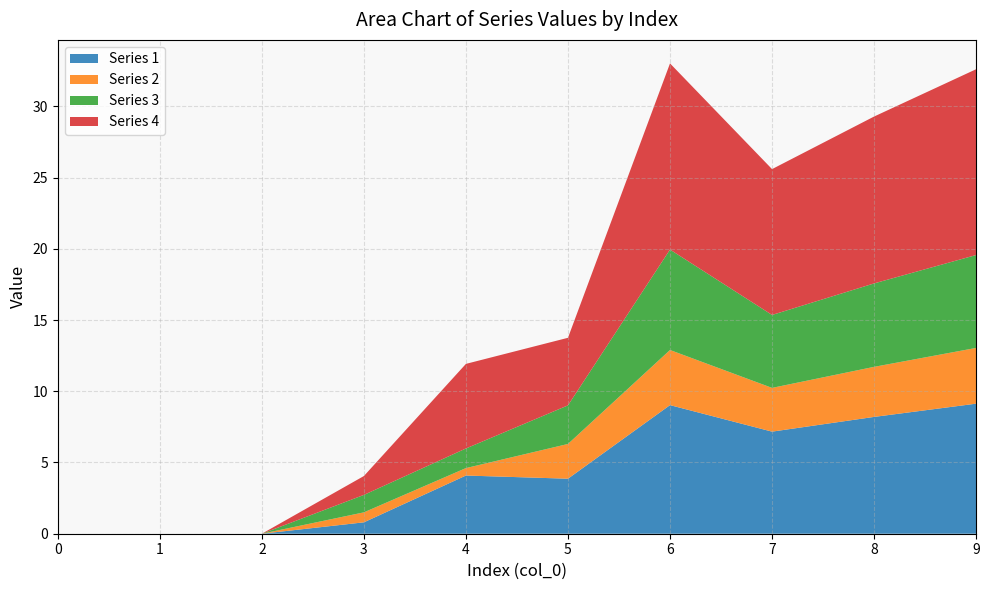

Reading left to right, transcribe all the data shown in this chart.

1: 0=0.0	1=0.0	2=0.0	3=0.8	4=4.1	5=3.9	6=9.0	7=7.2	8=8.2	9=9.1
2: 0=0.0	1=0.0	2=0.0	3=0.7	4=0.5	5=2.4	6=3.9	7=3.1	8=3.5	9=3.9
3: 0=0.0	1=0.0	2=0.0	3=1.2	4=1.4	5=2.7	6=7.0	7=5.1	8=5.9	9=6.5
4: 0=0.0	1=0.0	2=0.0	3=1.3	4=5.9	5=4.7	6=13.1	7=10.2	8=11.7	9=13.0